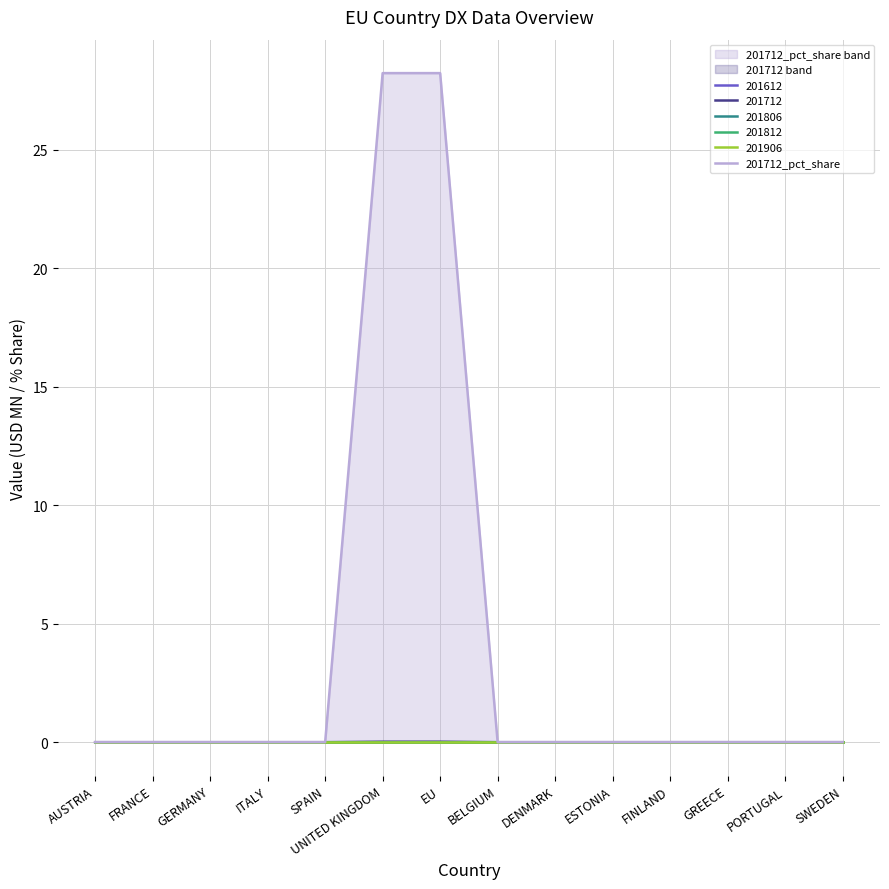

What is the label of the 10th point from the right?

SPAIN